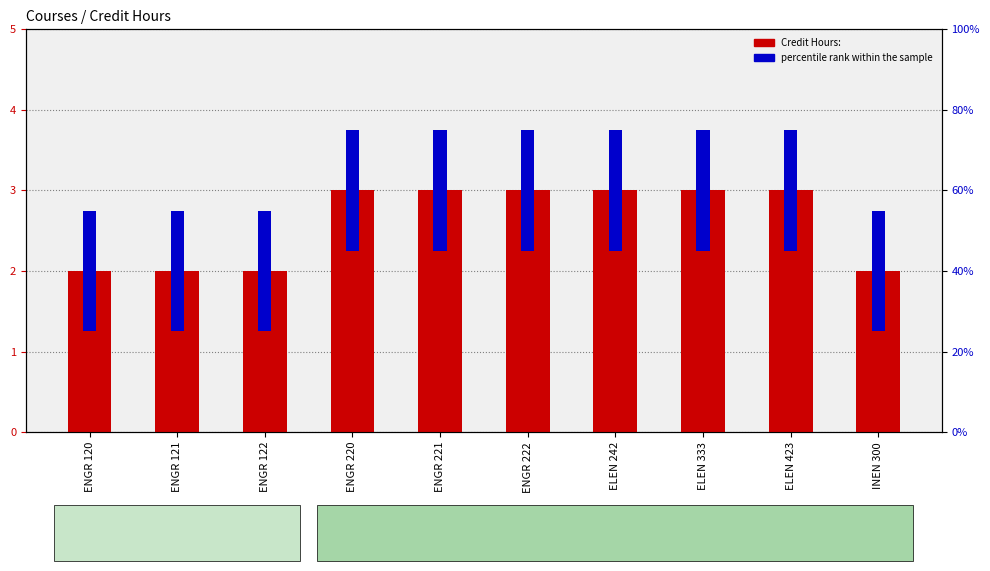

Rank the series at ELEN 423 from lowest to highest value.

percentile rank within the sample, Credit Hours: